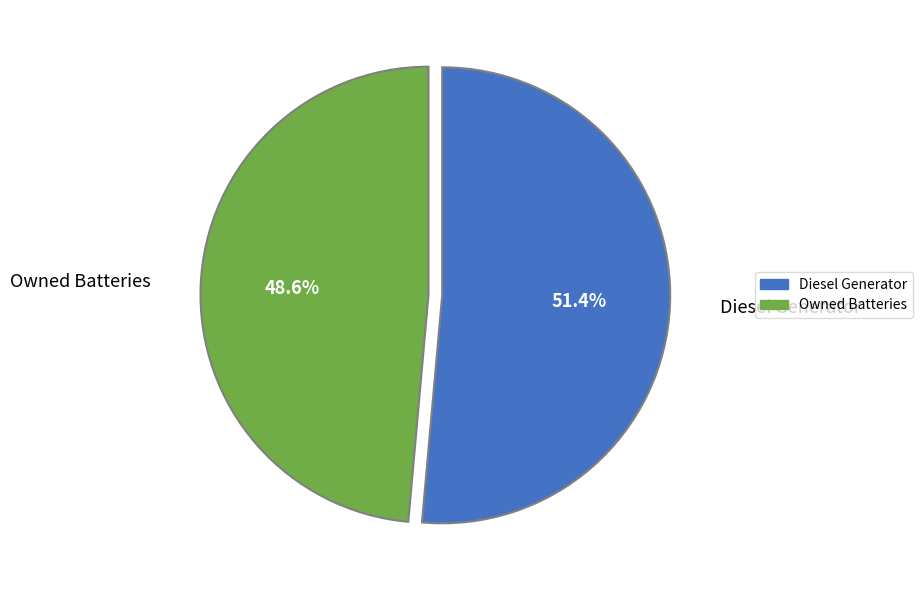

Which slice represents more than half of the pie?

Diesel Generator